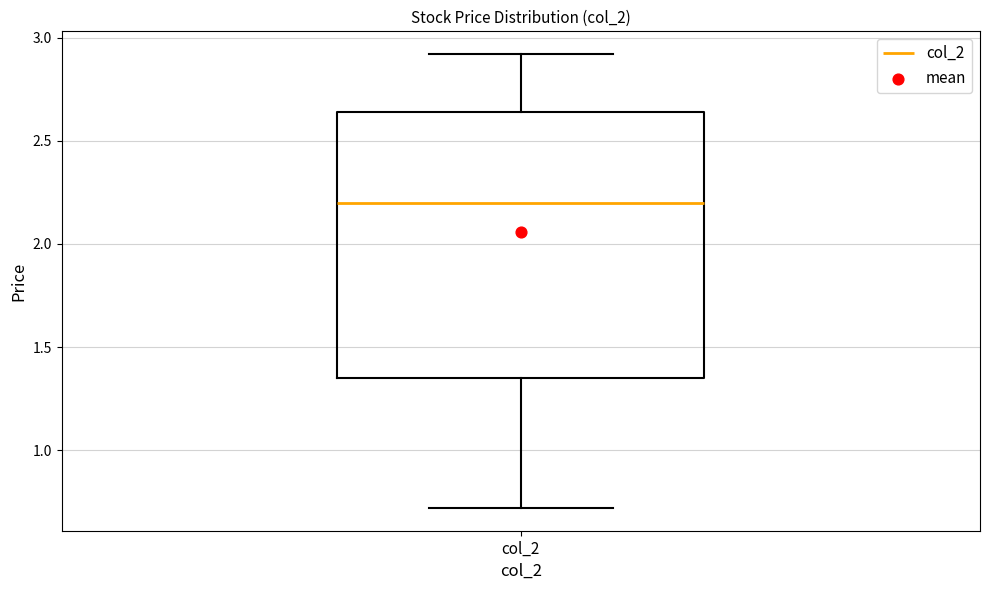

Where does the median line of the box for col_2 sit on the y-axis? The values are not printed on the chart, so give them approximately, as read against the axis.

2.20